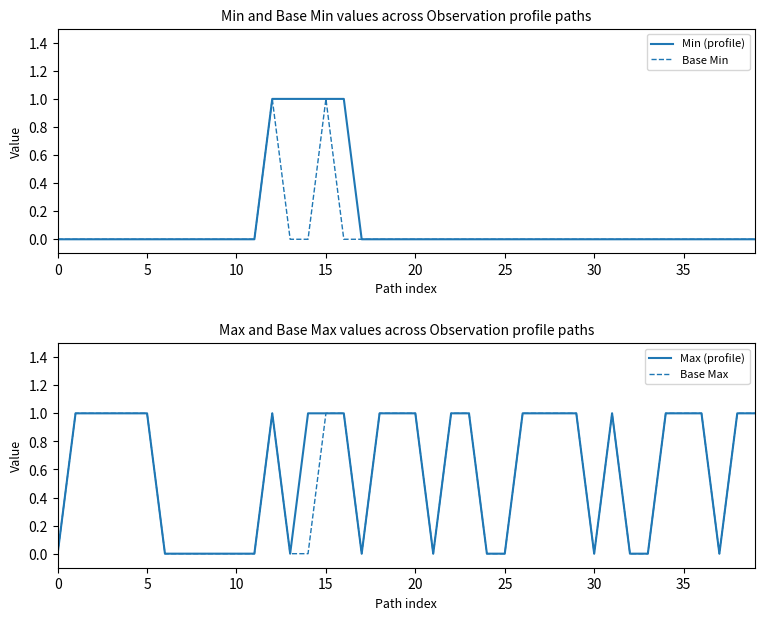

True or false: Max (profile) and Min (profile) cross at least once.

False